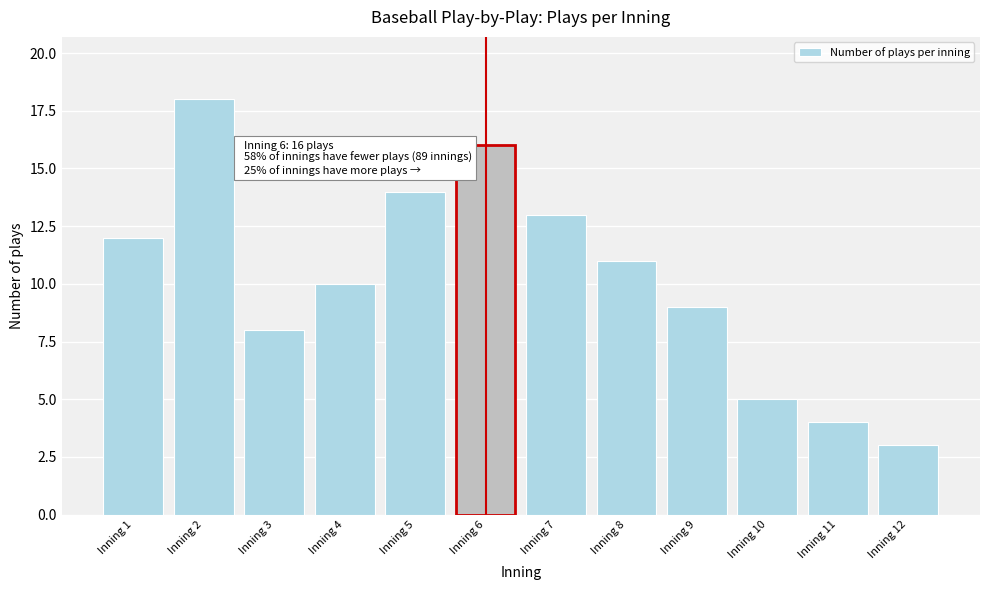

Reading left to right, what are all the values shown in this chart?

Inning 1=12	Inning 2=18	Inning 3=8	Inning 4=10	Inning 5=14	Inning 6=16	Inning 7=13	Inning 8=11	Inning 9=9	Inning 10=5	Inning 11=4	Inning 12=3